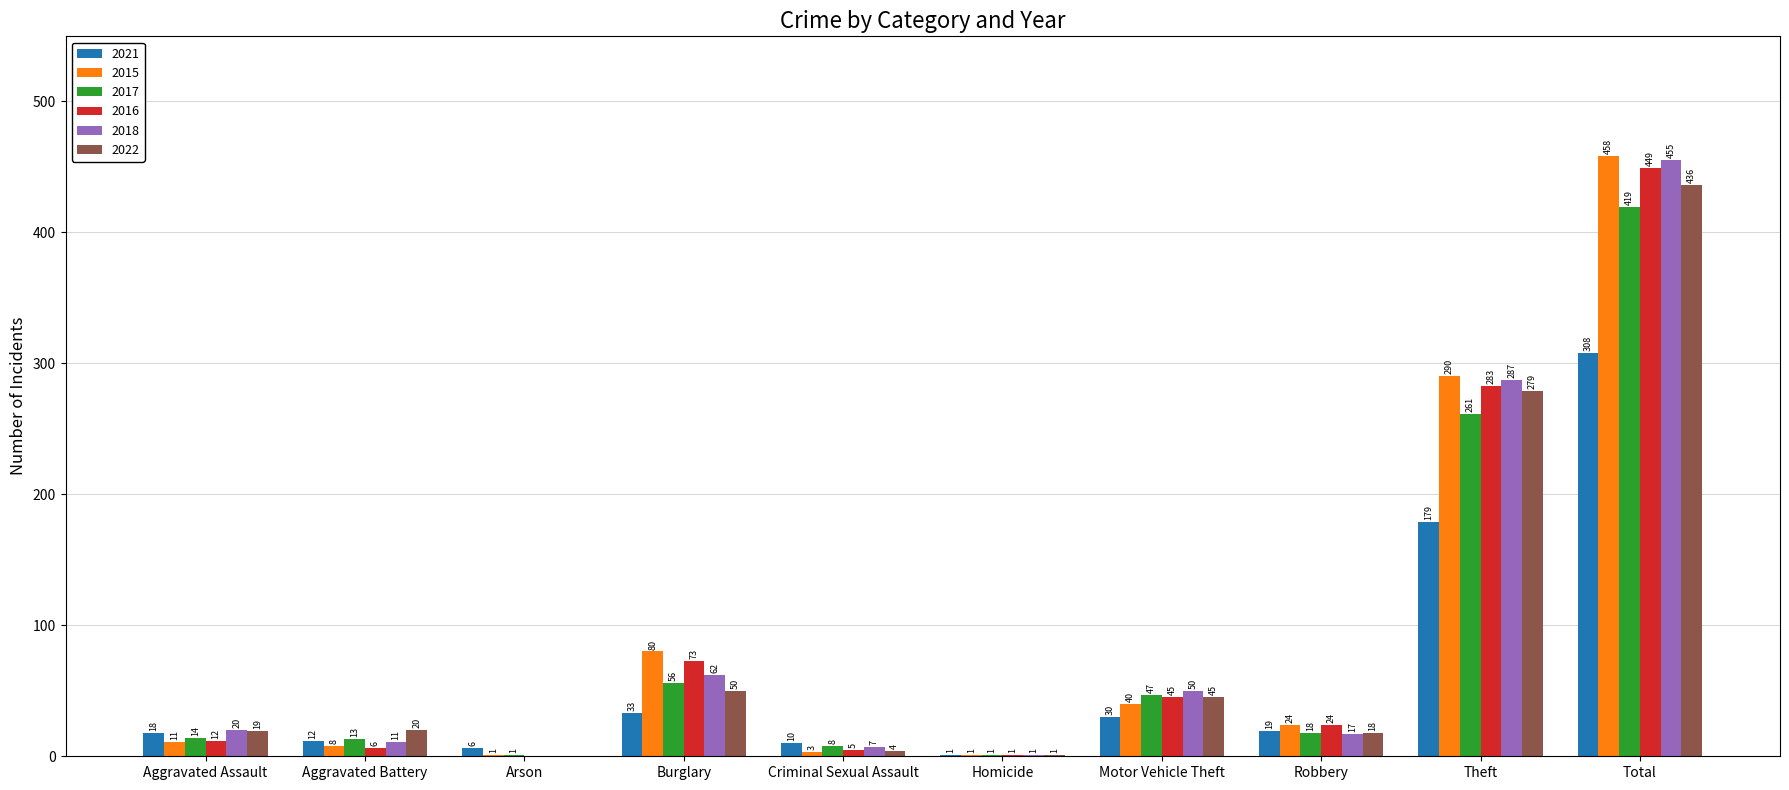

How many groups of bars are there?

10